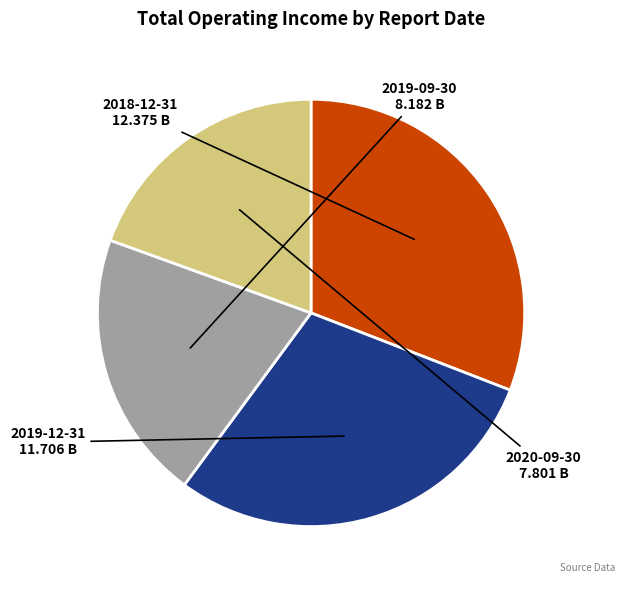

How many segments does this pie chart have?

4